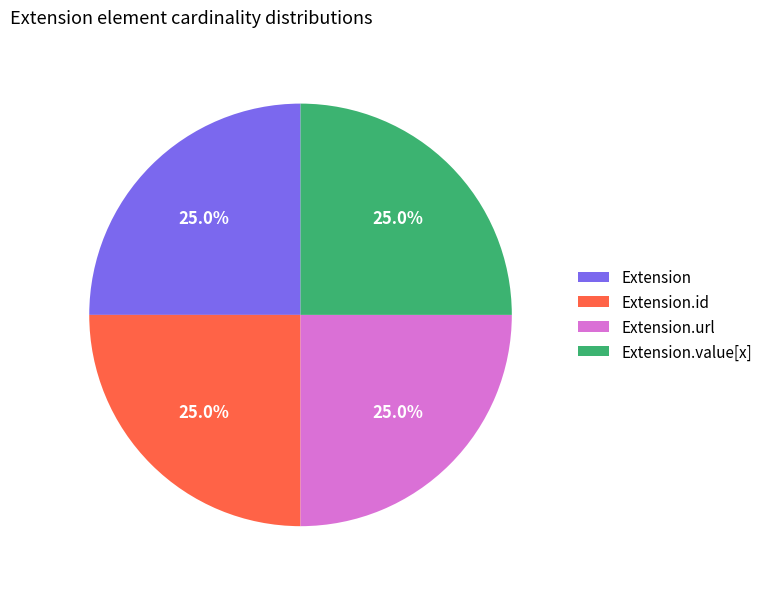

What is the ratio of the value at Extension.id to the value at Extension.value[x]?

1.0